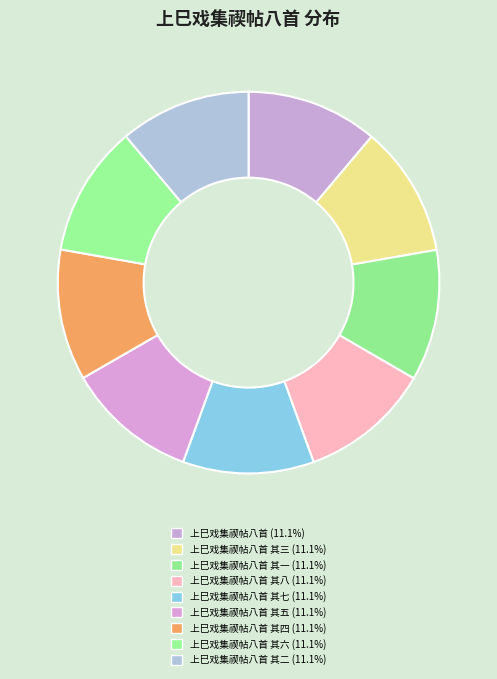

How many slices are in this pie chart?

9